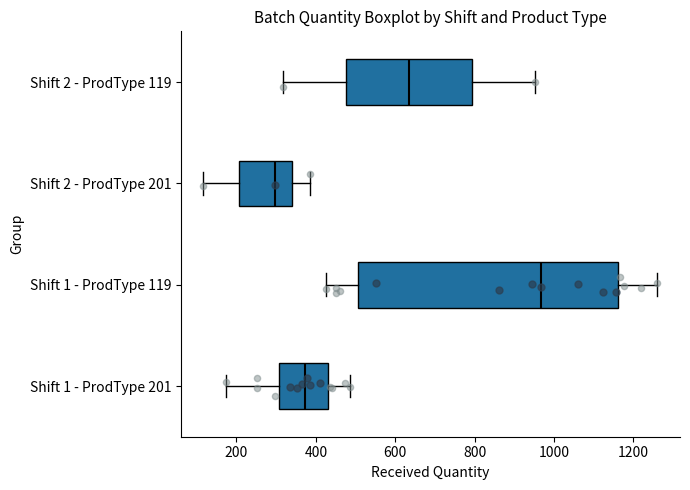

Comparing the boxes themselves (not the whiskers), which one is the widest?

Shift 1 - ProdType 119